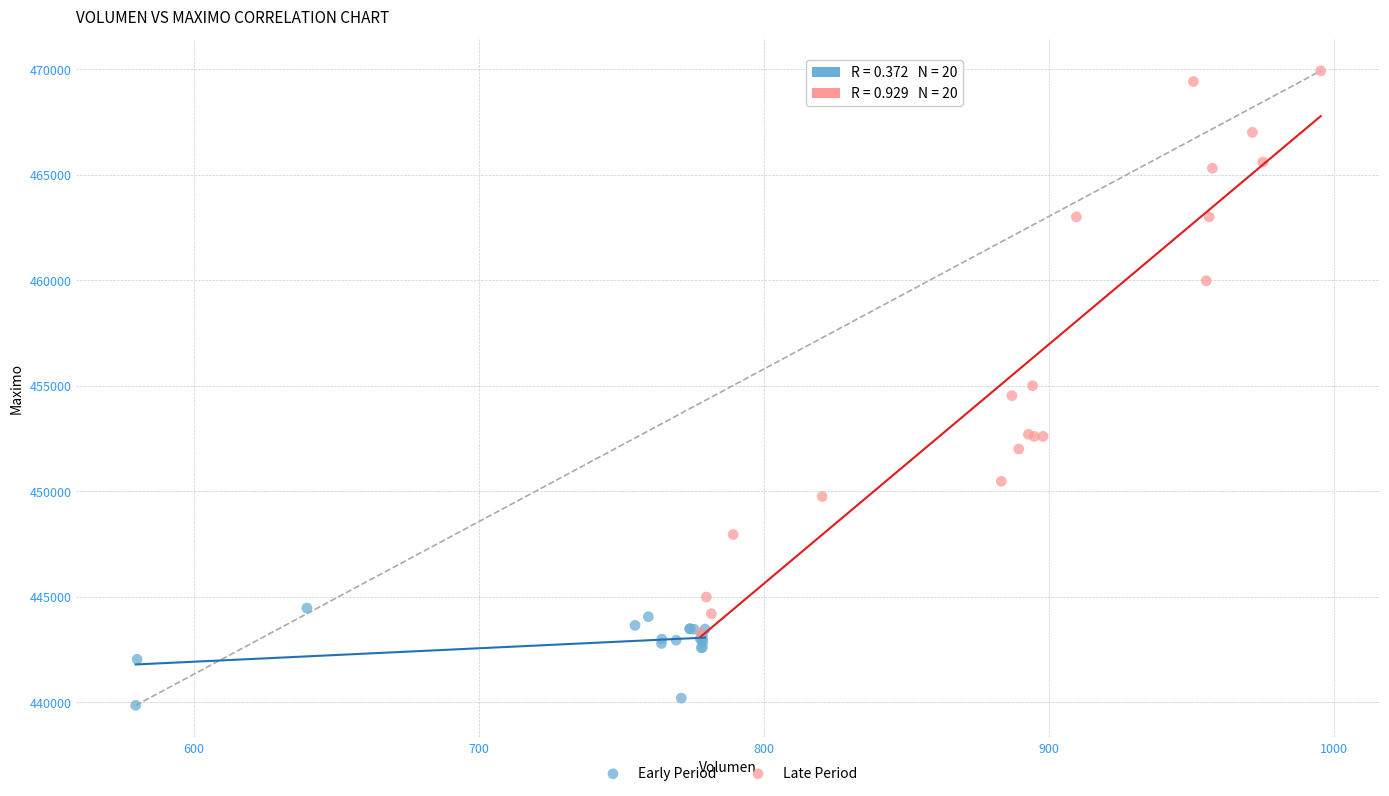

Which series contains the highest Y value?

Late Period